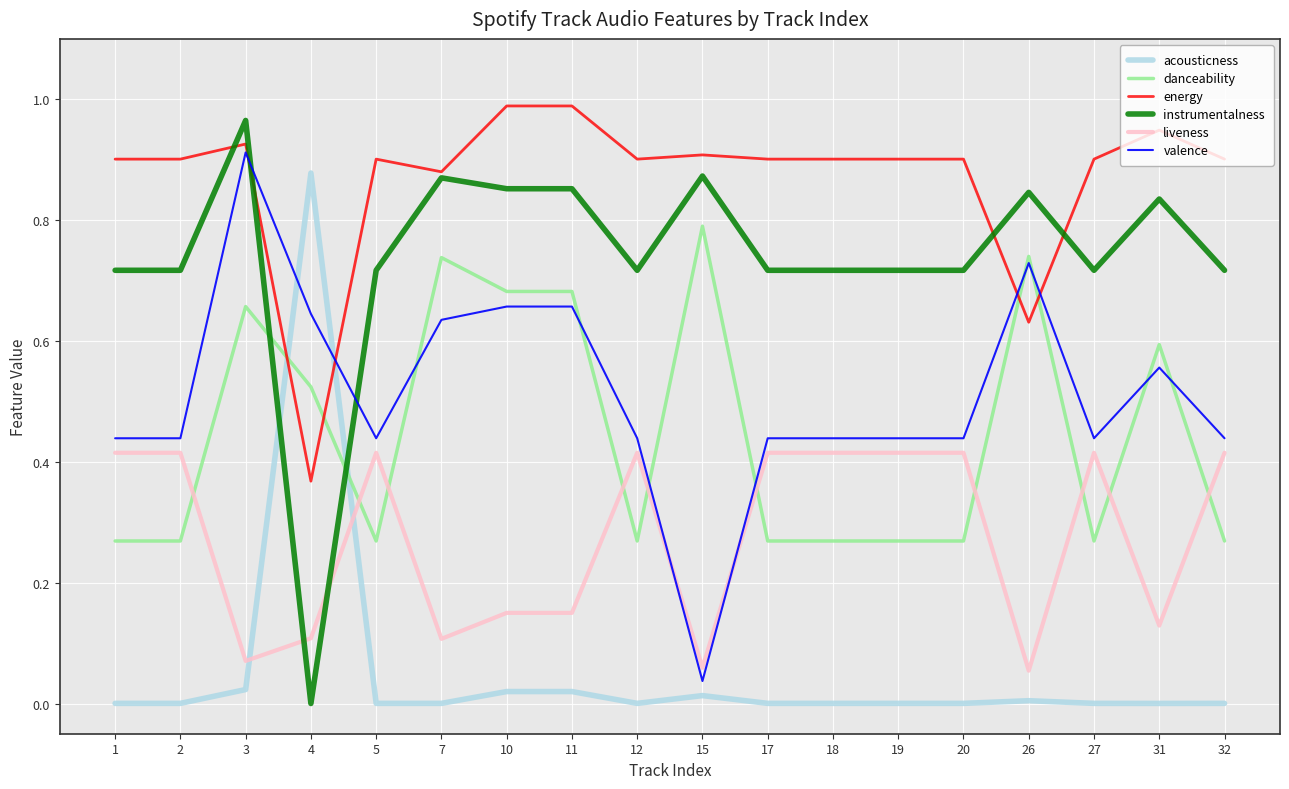

Is it true that liveness equals 0.6 at 27?

False